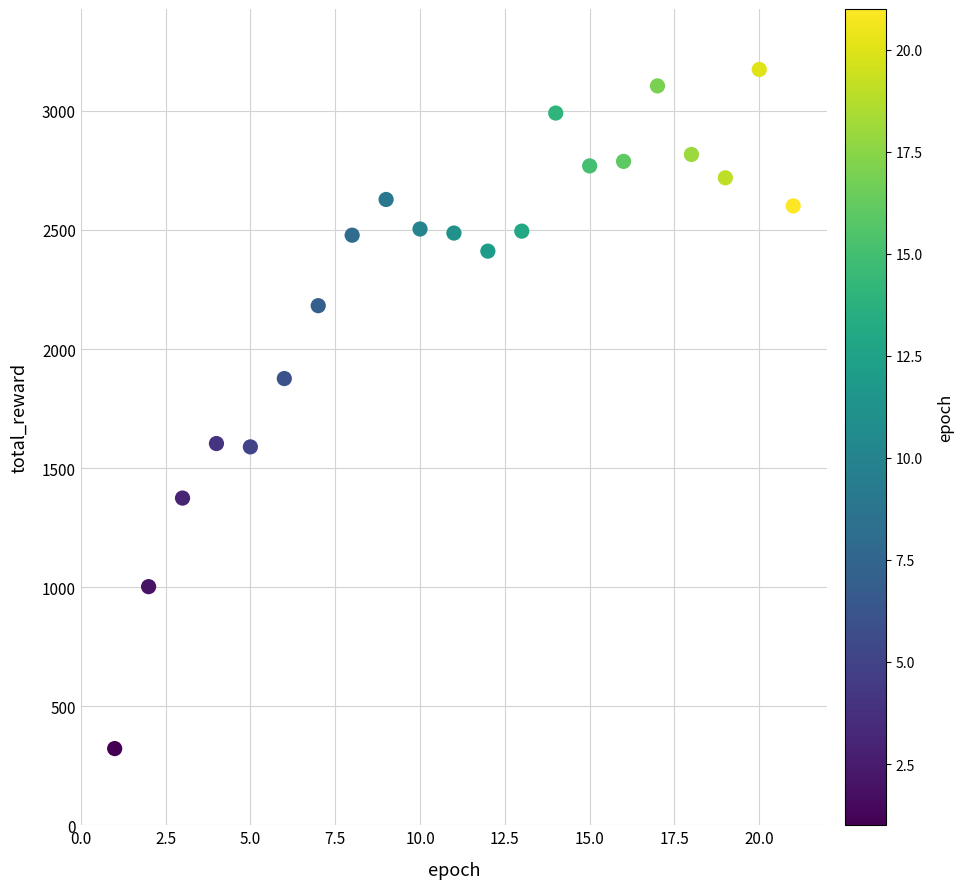

What is the range of Y values (max minus min)?

2852